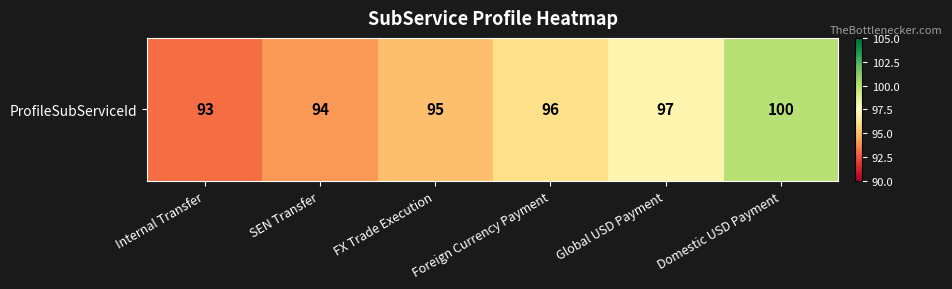

The value at Domestic USD Payment is 67. True or false?

False